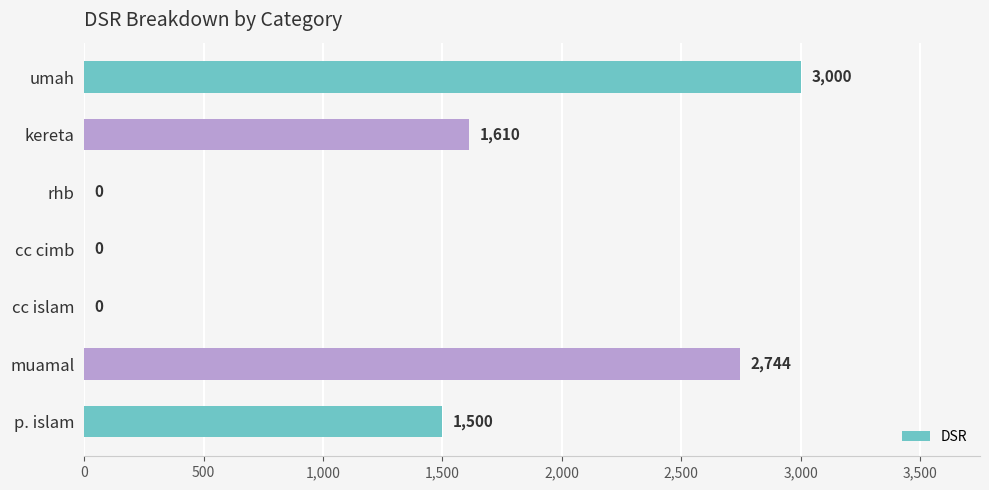

Count the number of categories in the chart.

7